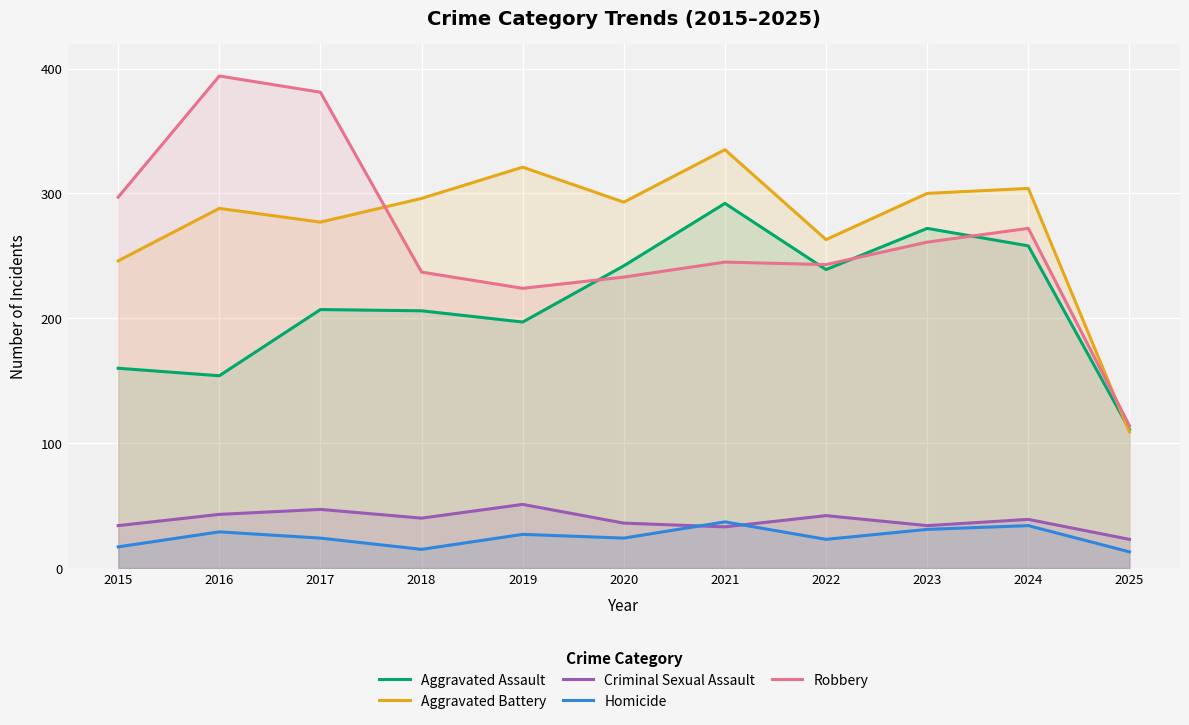

Where is the first local minimum for Criminal Sexual Assault?

2018